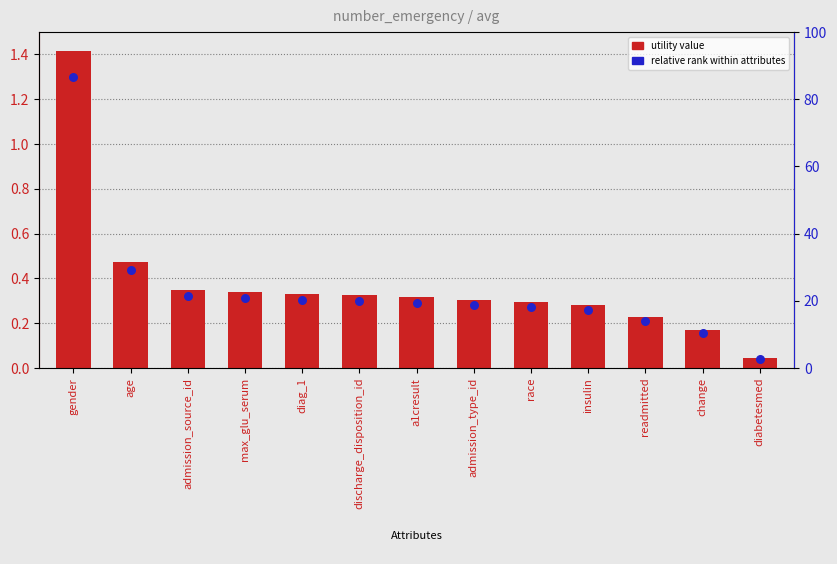

Which series has the largest total across all categories?

utility value